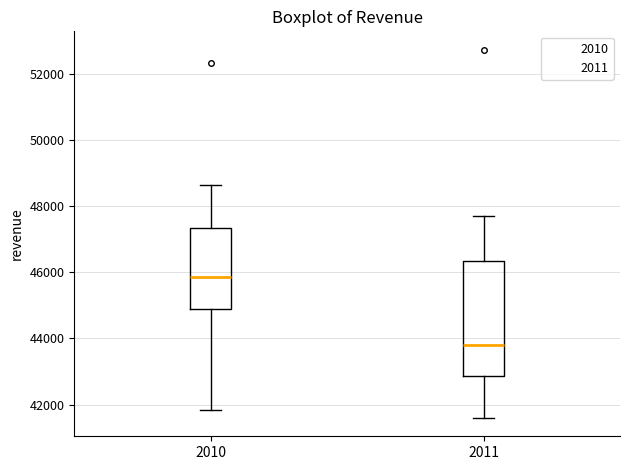

Which box is the tallest, from its lower edge to its upper edge?

2011